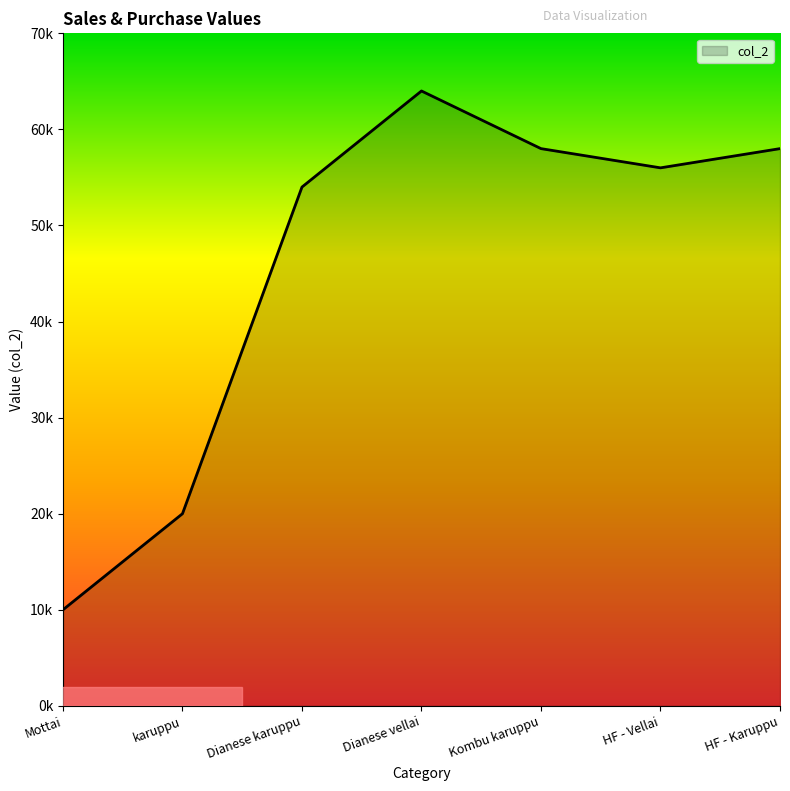

Does the chart display data point markers on the line(s)?

No